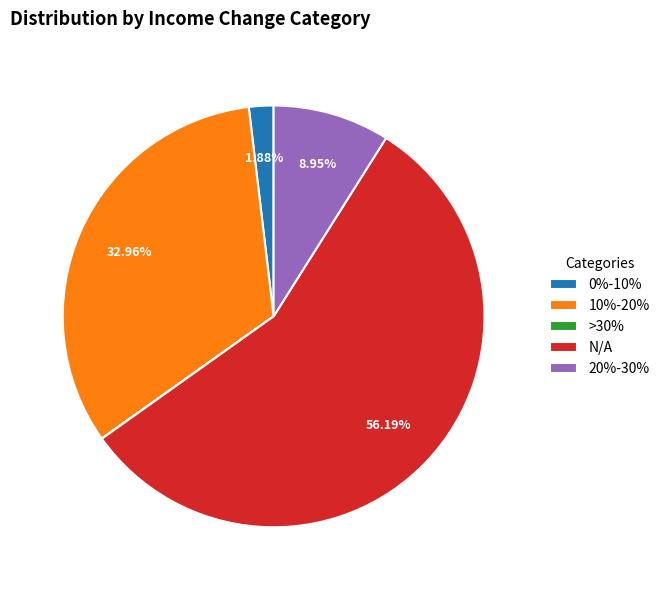

How much of the chart is everything except 10%-20%?

67.0%